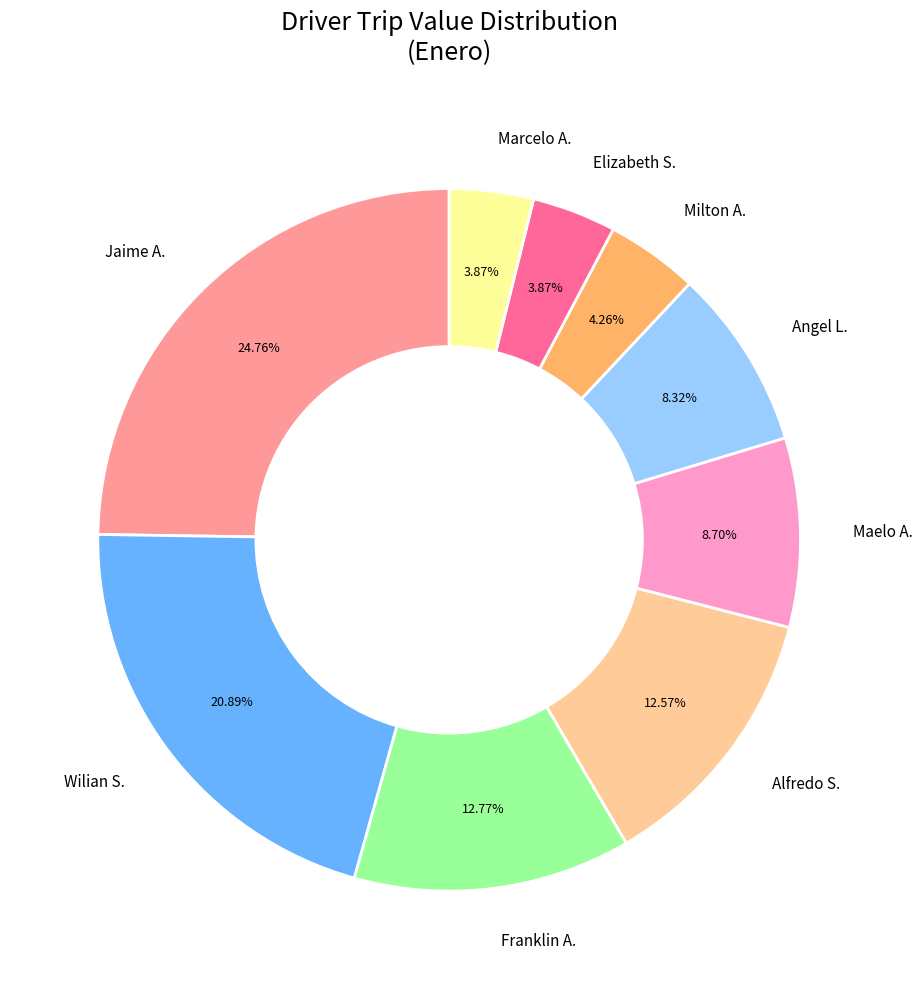

To the nearest percent, what is the average slice percentage?

11%